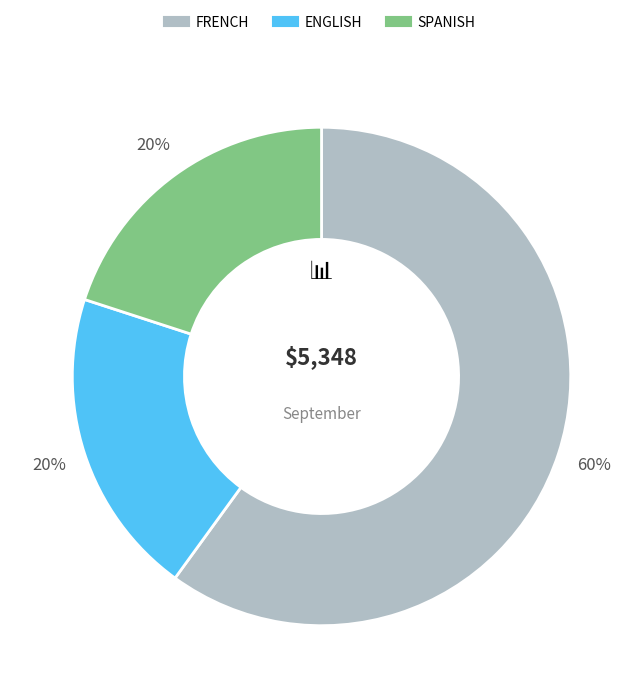

Which has a higher value, SPANISH or FRENCH?

FRENCH